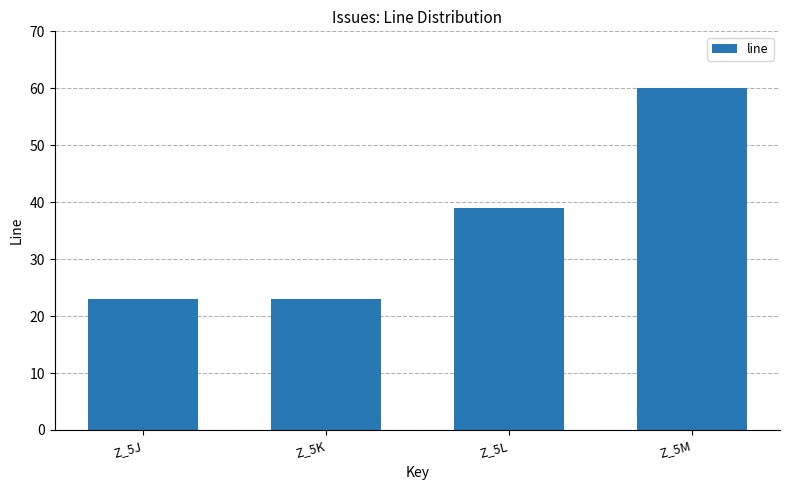

What is the maximum value shown in the chart?

60